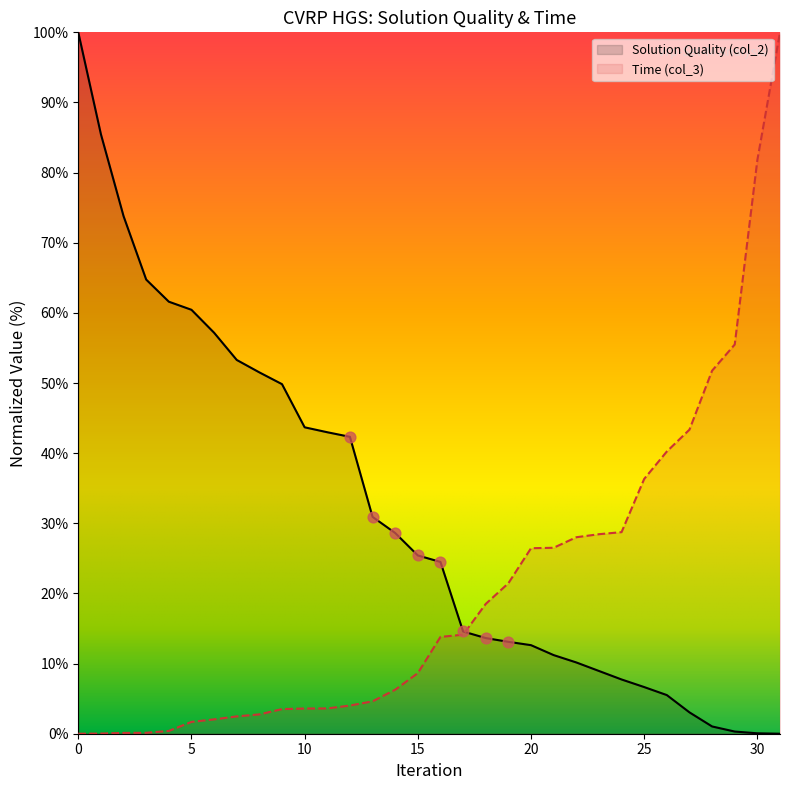

What are all the series names shown in the legend?

Solution Quality (col_2), Time (col_3)